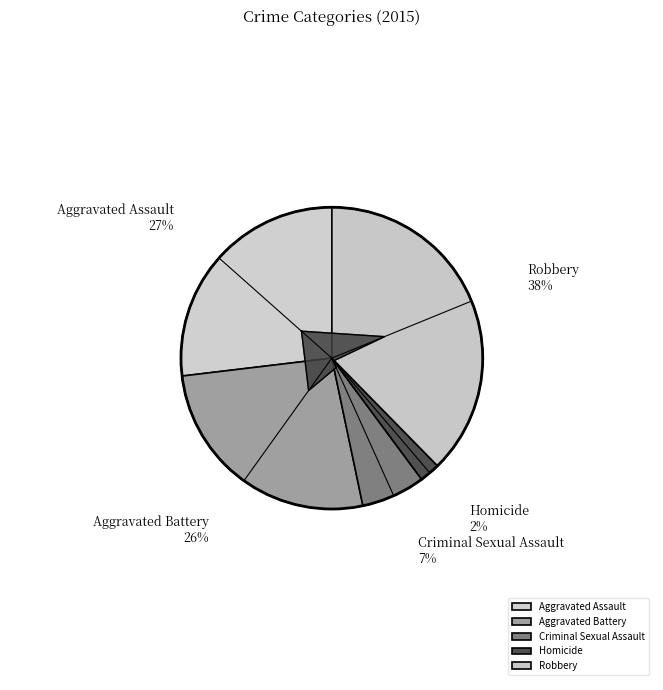

Is it true that Aggravated Assault is 19% of the pie?

False